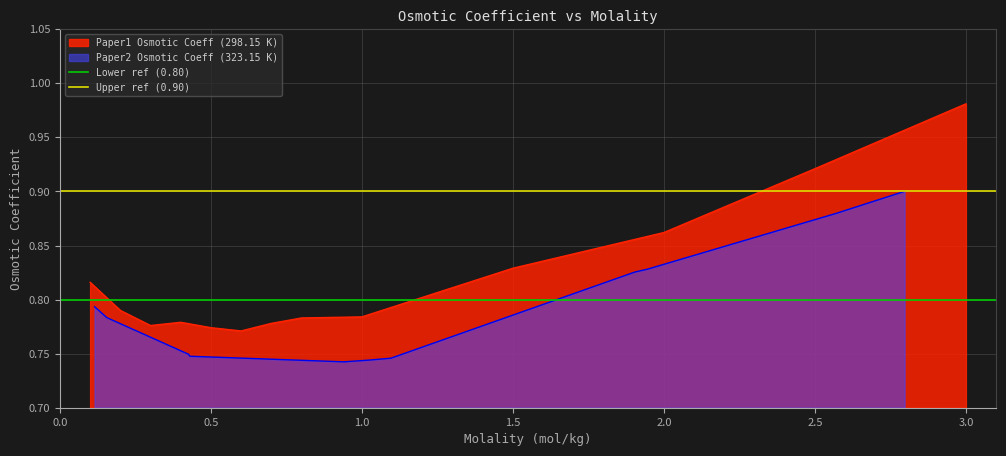

What is the average value of the Upper ref (0.90) series?

0.9